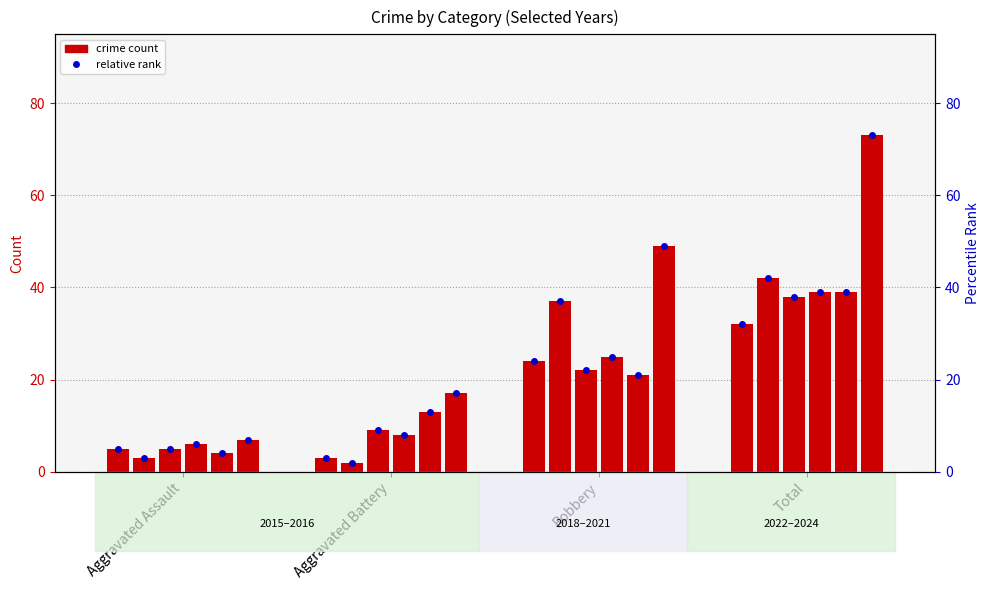

Reading left to right, transcribe all the data shown in this chart.

2015: 5	3	24	32
2018: 5	9	22	38
2021: 6	8	25	39
2022: 4	13	21	39
2024: 7	17	49	73
2016: 3	2	37	42